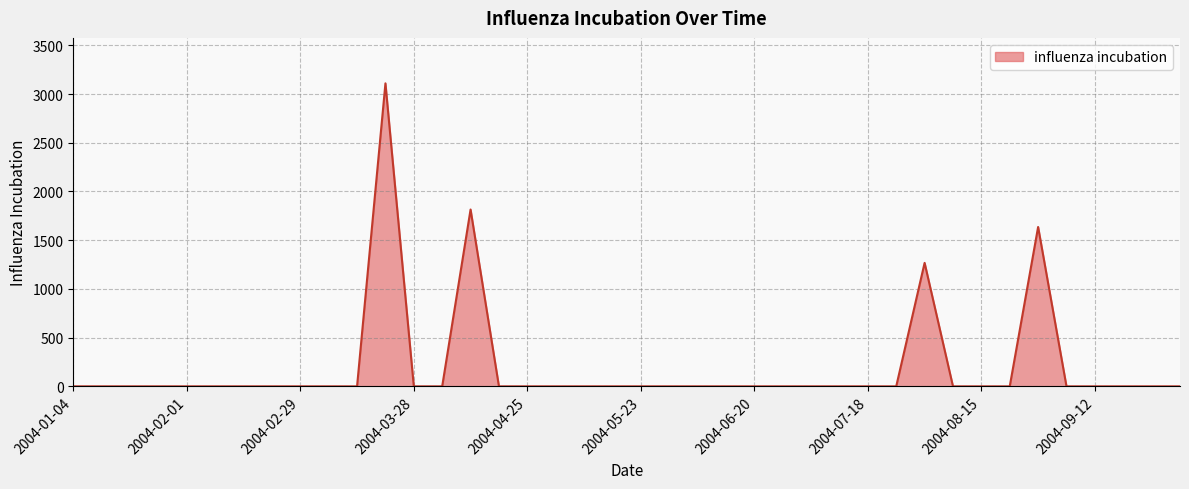

What is the maximum value shown in the chart?

3109.7